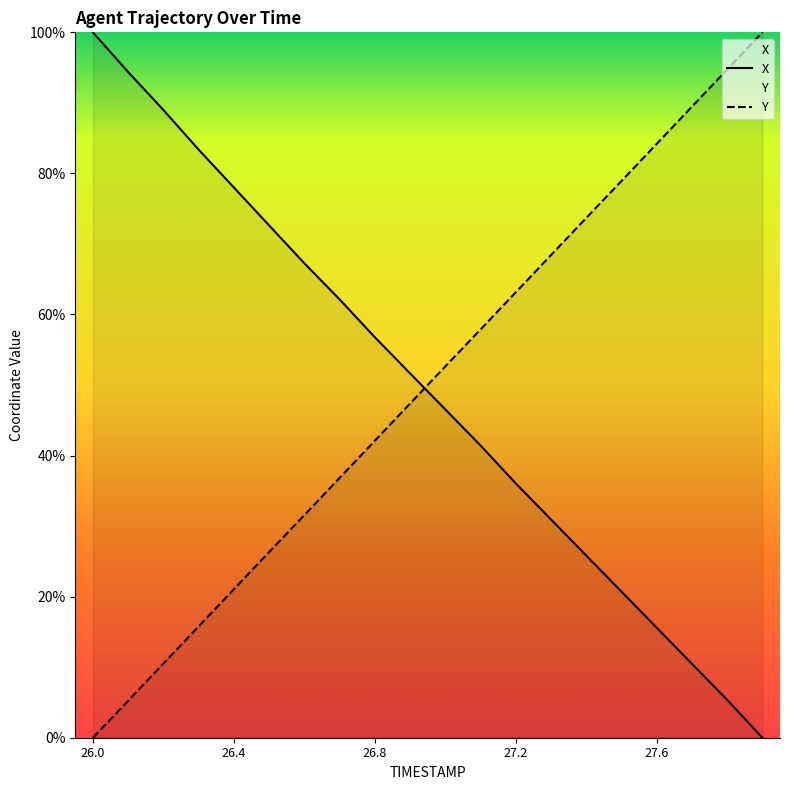

How many lines are shown in the chart?

2